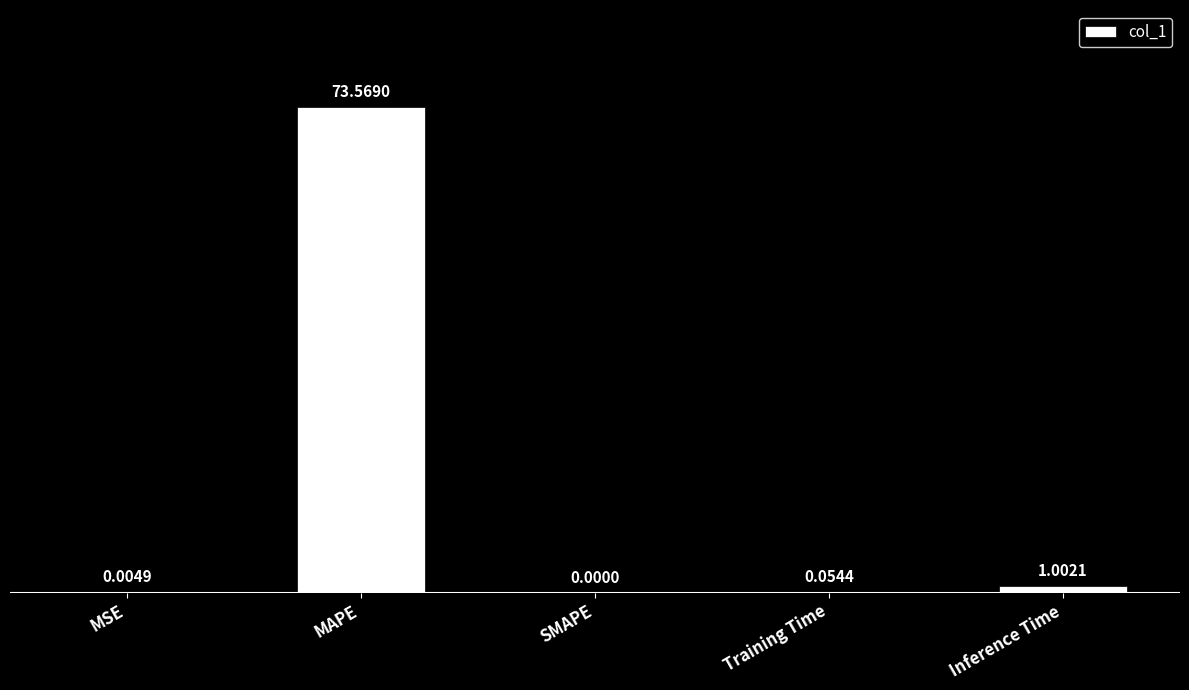

How many distinct data groups are displayed?

1